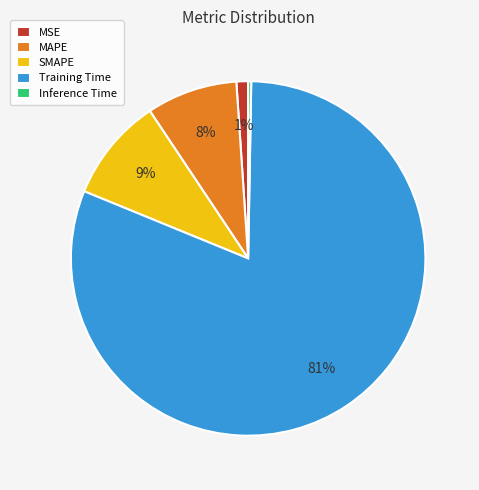

To the nearest percent, what is the difference between the Inference Time and MSE slice percentages?

1%